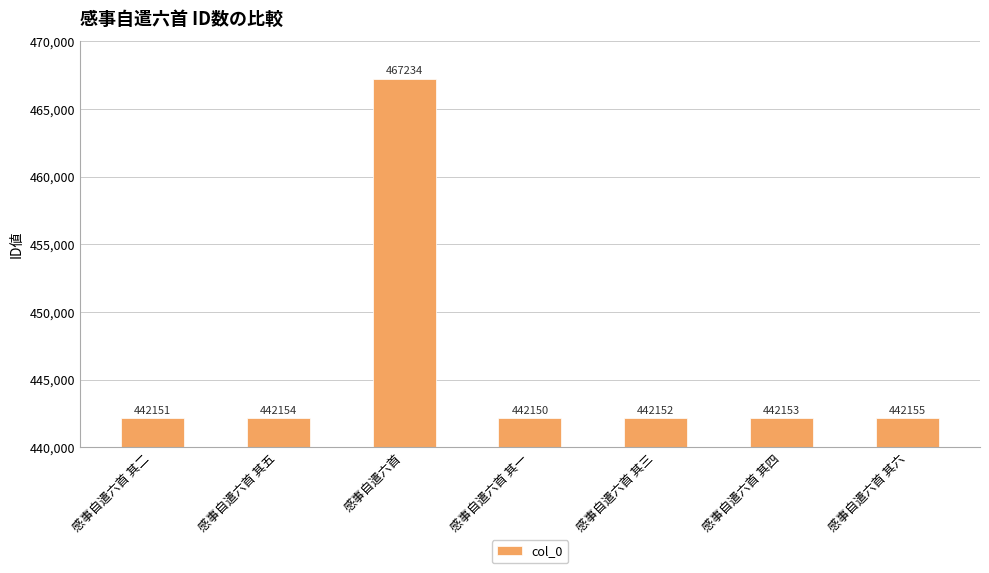

Is it true that the value at 感事自遣六首 其四 is 121813?

False